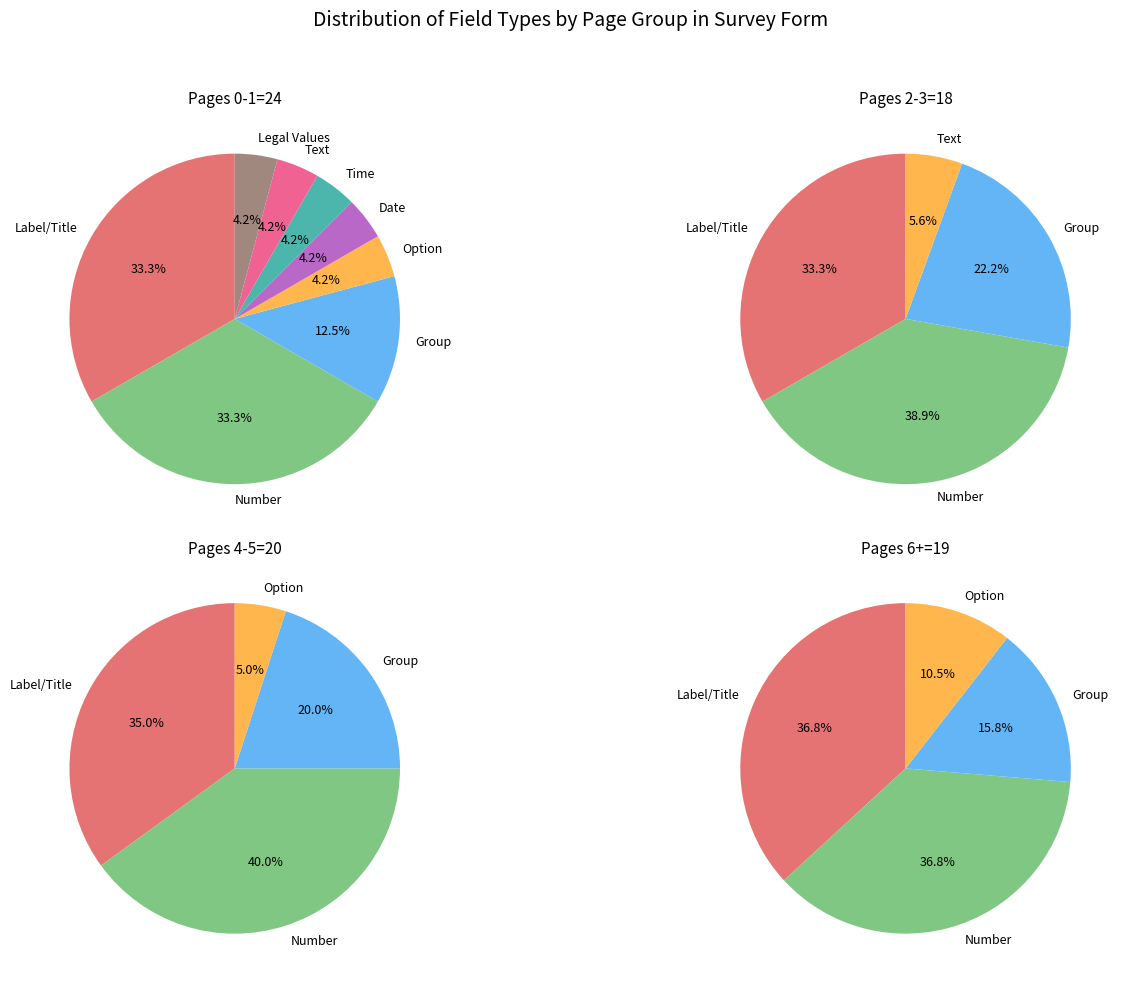

Which category has the smallest portion of the pie?

Date